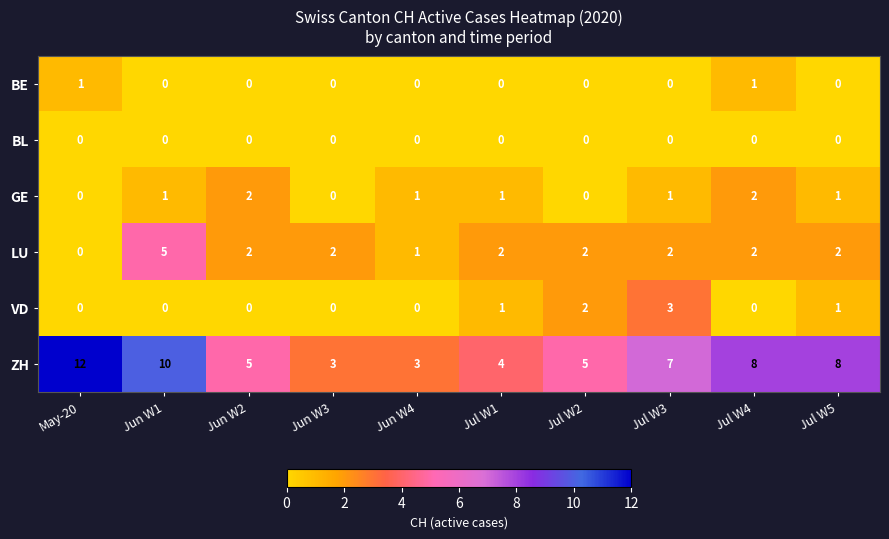

True or false: GE has a value of 1 at Jul W5.

True